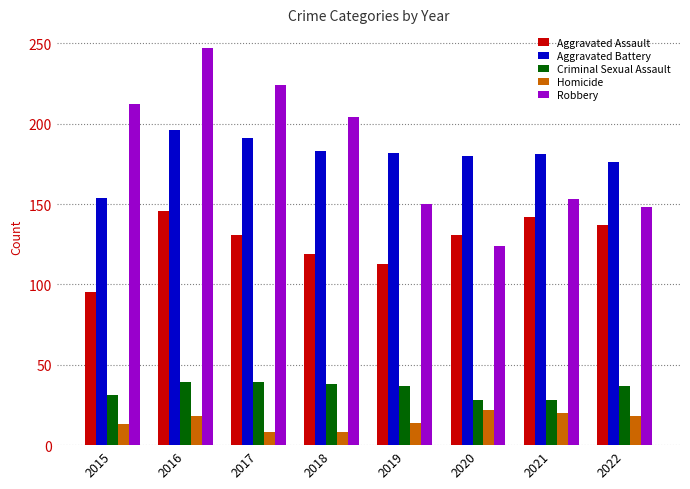

Read the Robbery value at 2019, to the nearest 10.

150